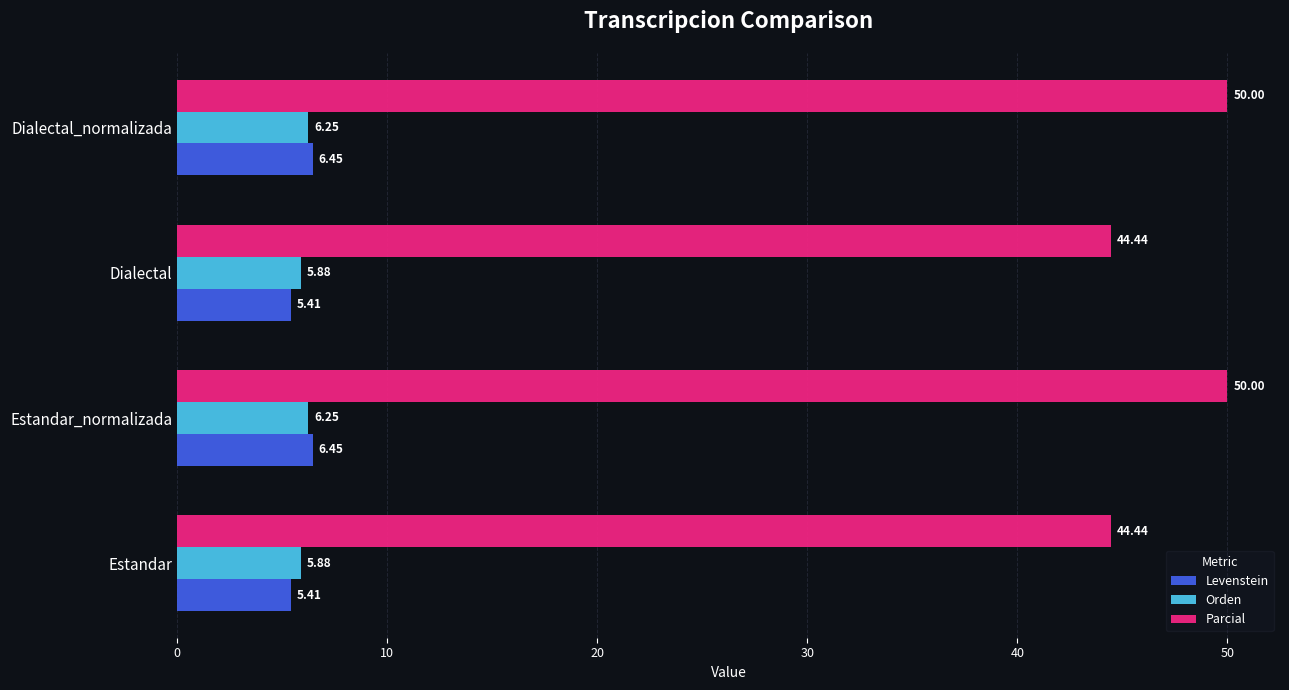

At Estandar_normalizada, list the series in order from smallest to largest.

Orden, Levenstein, Parcial